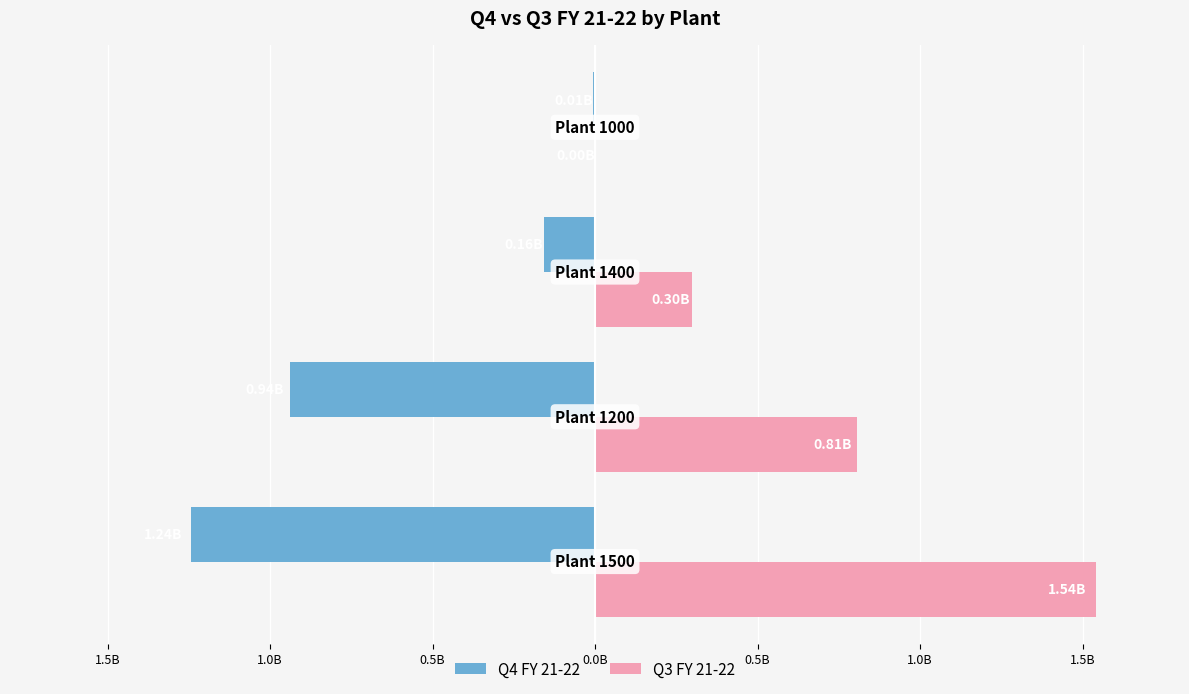

Reading right to left, what are all the values shown in this chart?

Q4 FY 21-22: 0.0B=-7676199.2	0.5B=-156760451.3	1.0B=-937966247.1	1.5B=-1244347497.0
Q3 FY 21-22: 0.0B=1352828.5	0.5B=297096711.4	1.0B=806674314.2	1.5B=1542778849.4